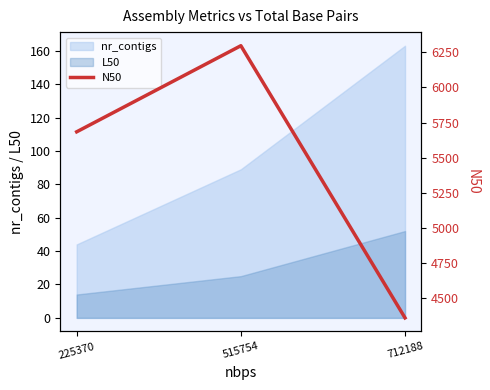

At which label does the data first exceed 5684?

515754